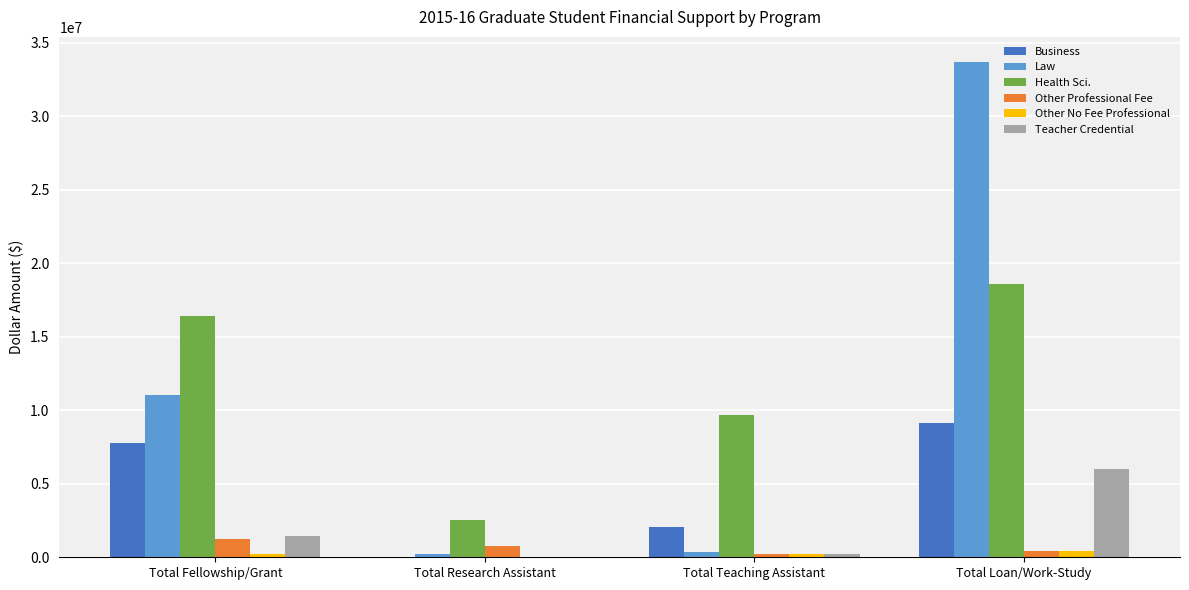

Is it true that Teacher Credential equals 9381034 at Total Loan/Work-Study?

False